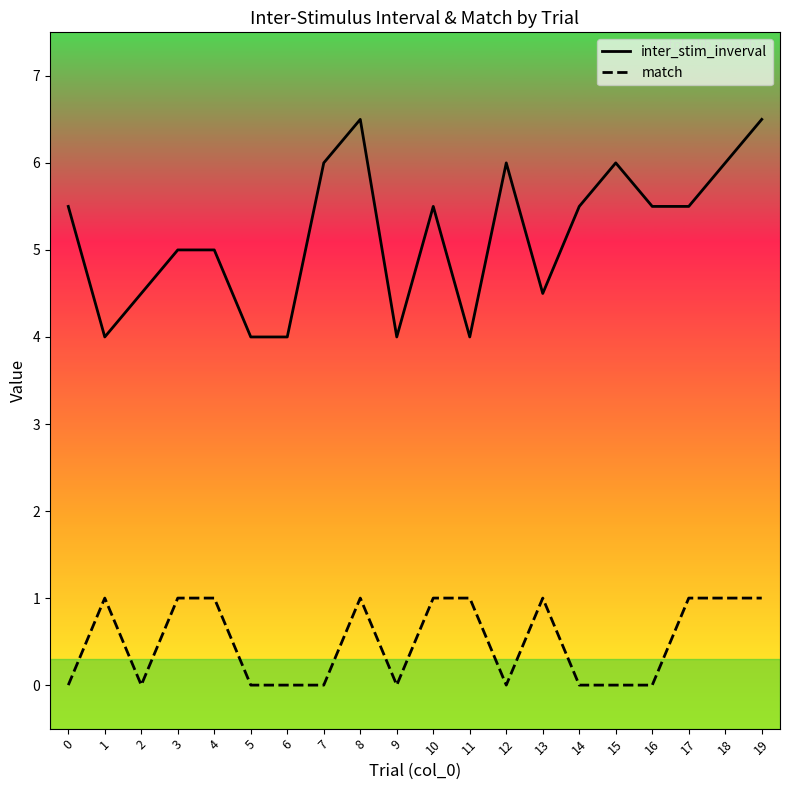

True or false: inter_stim_inverval and match cross at least once.

False